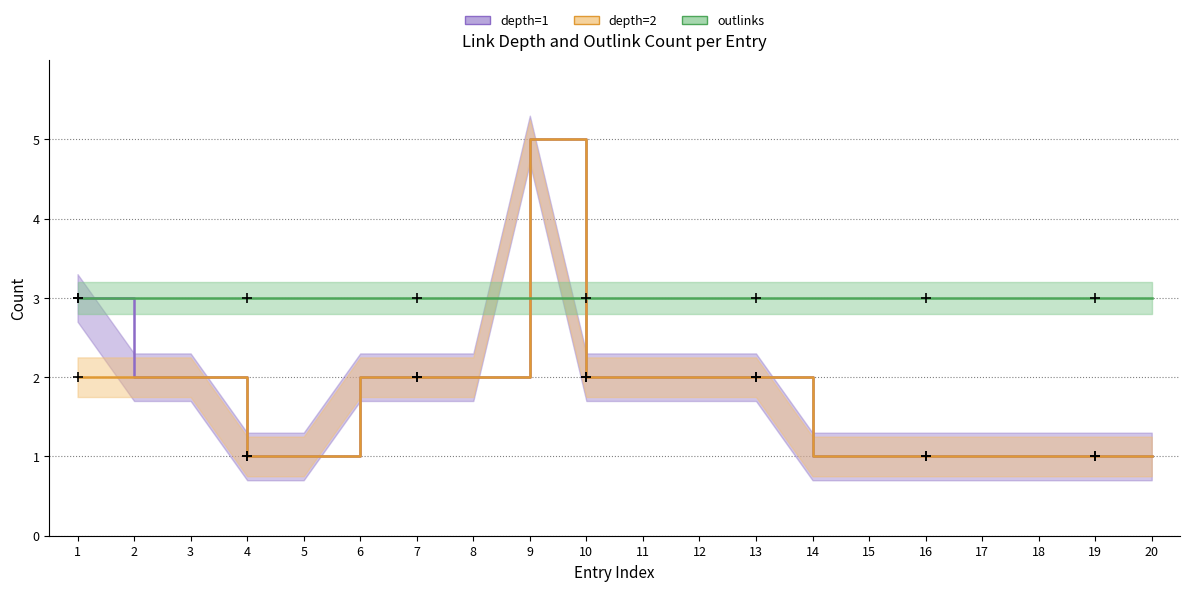

What is the value of the depth=1 point at the 17th from the left?

1